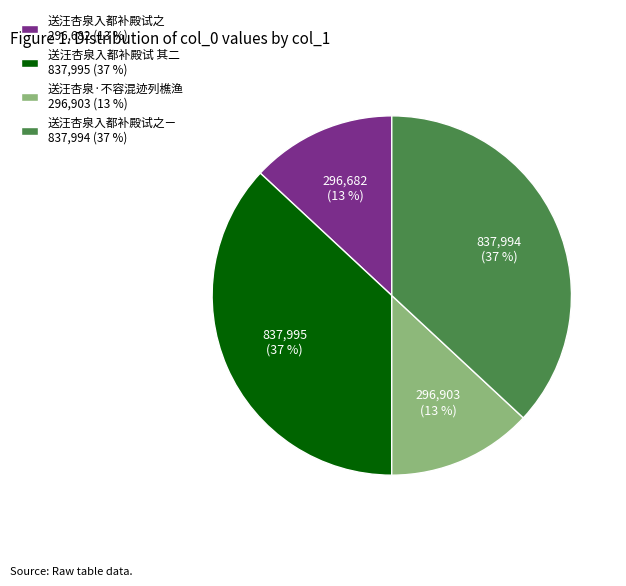

What is the ratio of the value at 送汪杏泉·不容混迹列樵渔 296,903 (13 %) to the value at 送汪杏泉入都补殿试之 296,682 (13 %)?

1.0